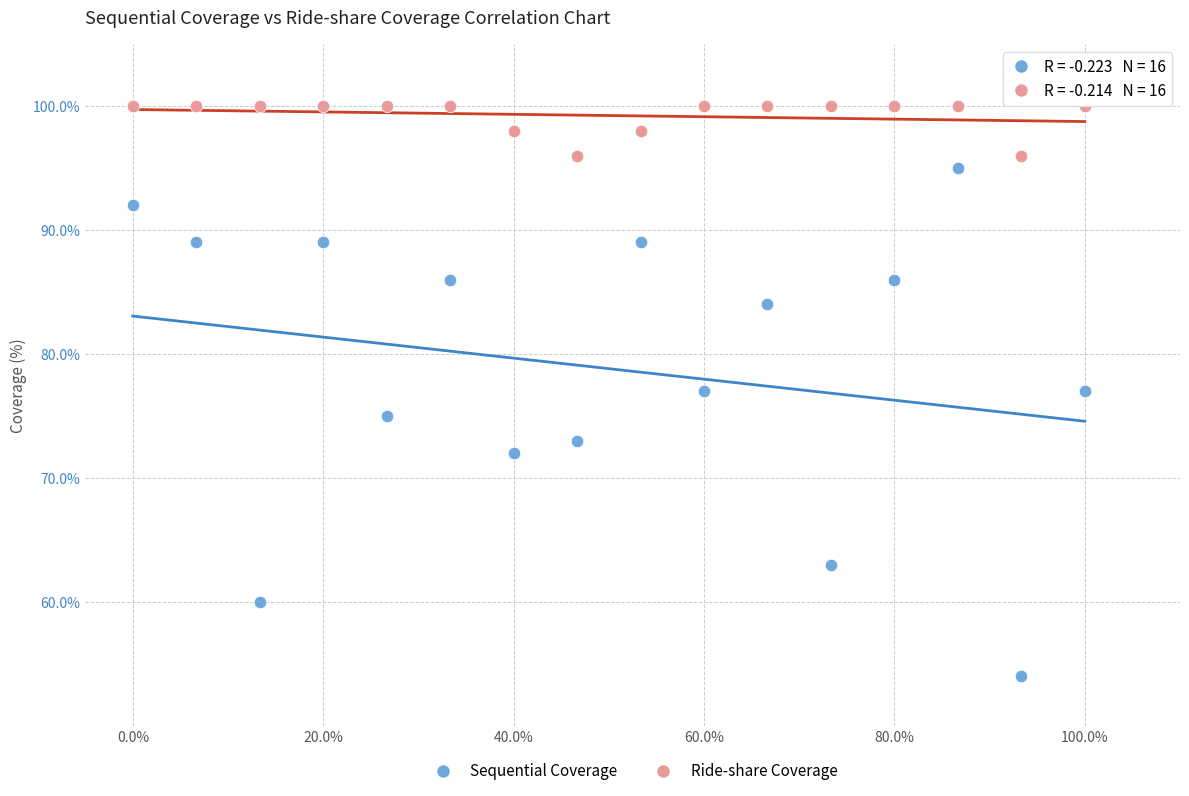

Which series has the widest spread of Y values?

Sequential Coverage